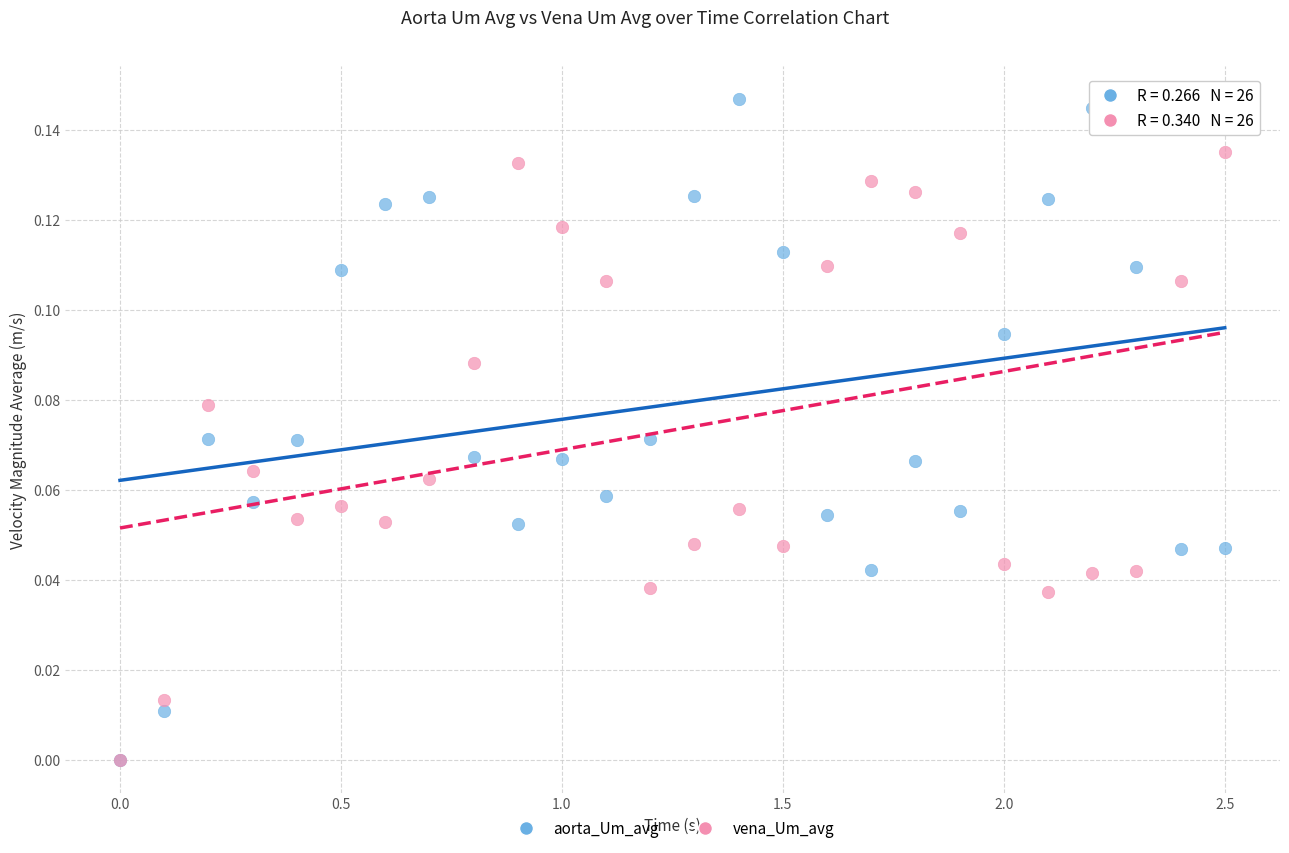

Which series contains the highest Y value?

aorta_Um_avg